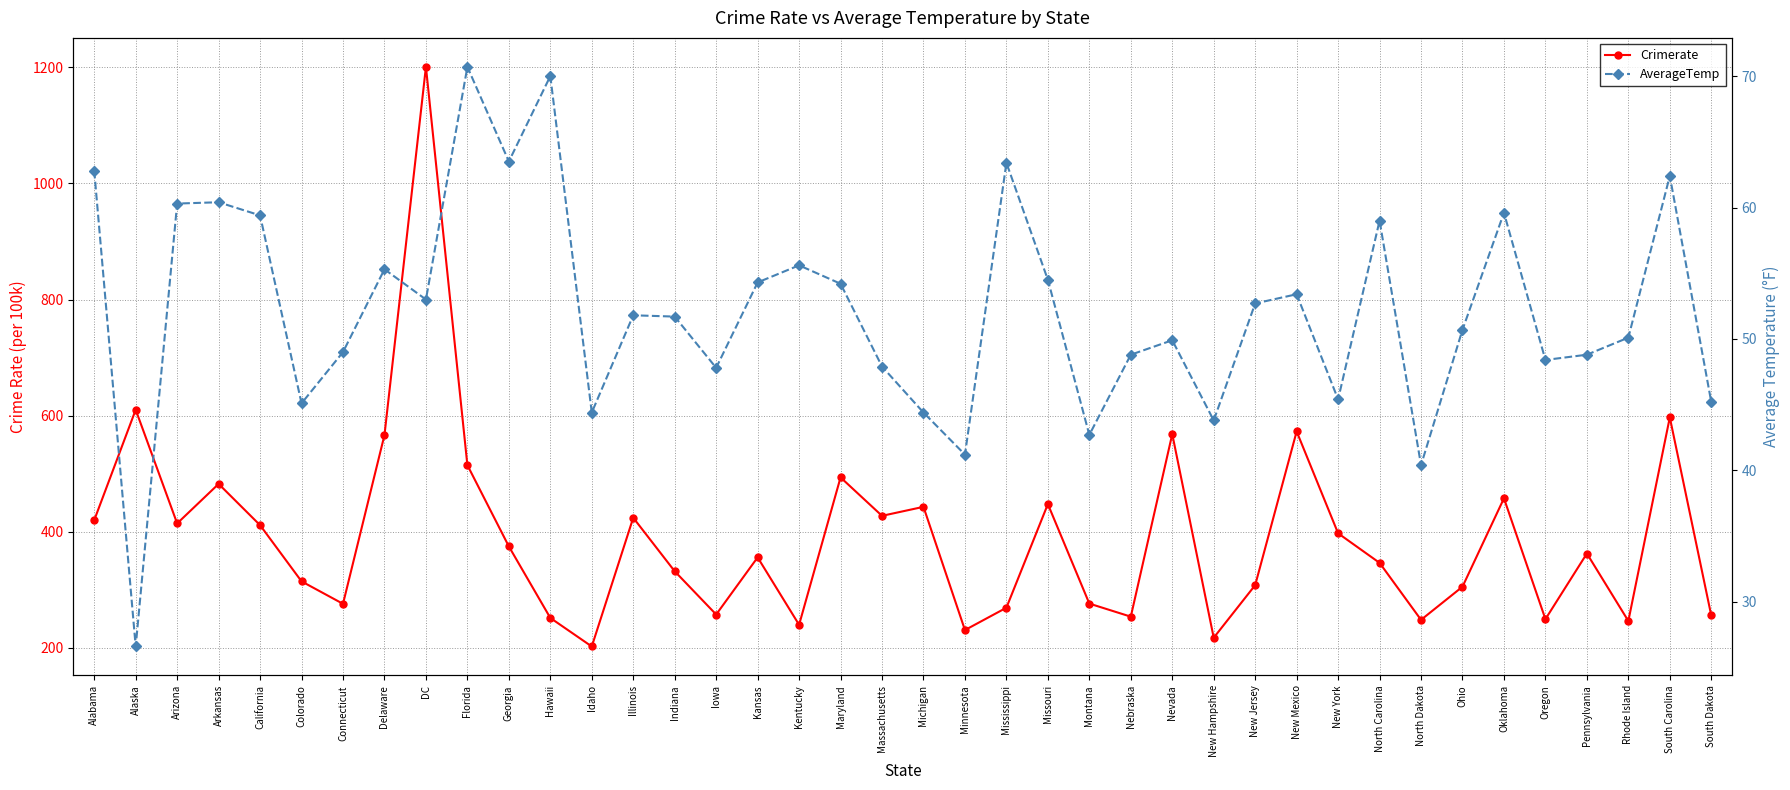

What is the sum of the Crimerate values at Nevada and California?

979.3